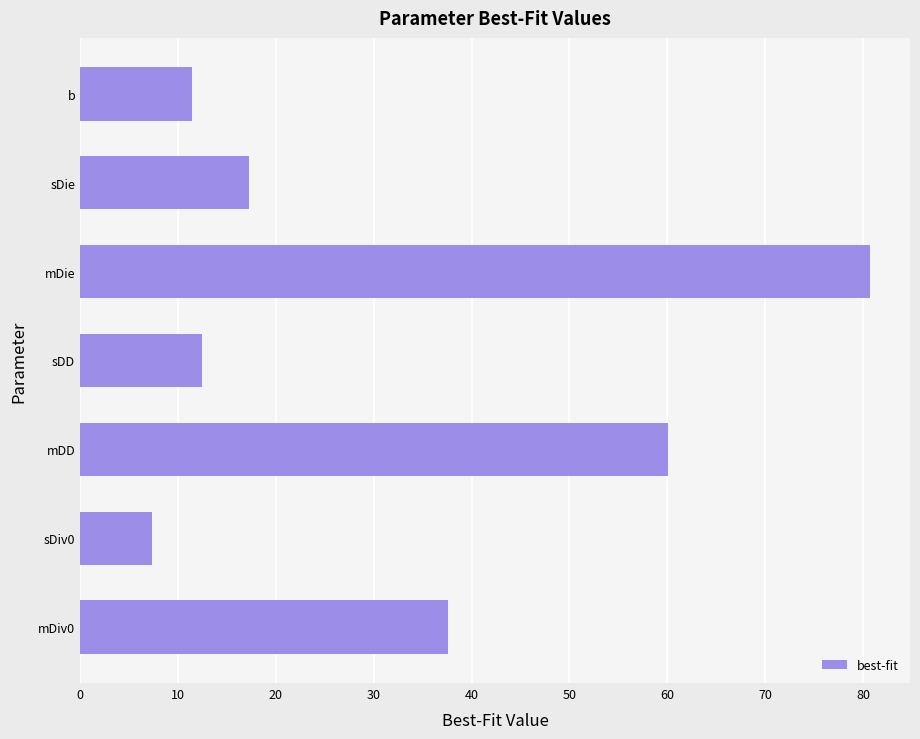

Reading top to bottom, transcribe all the data shown in this chart.

11.4	17.2	80.8	12.5	60.1	7.3	37.6